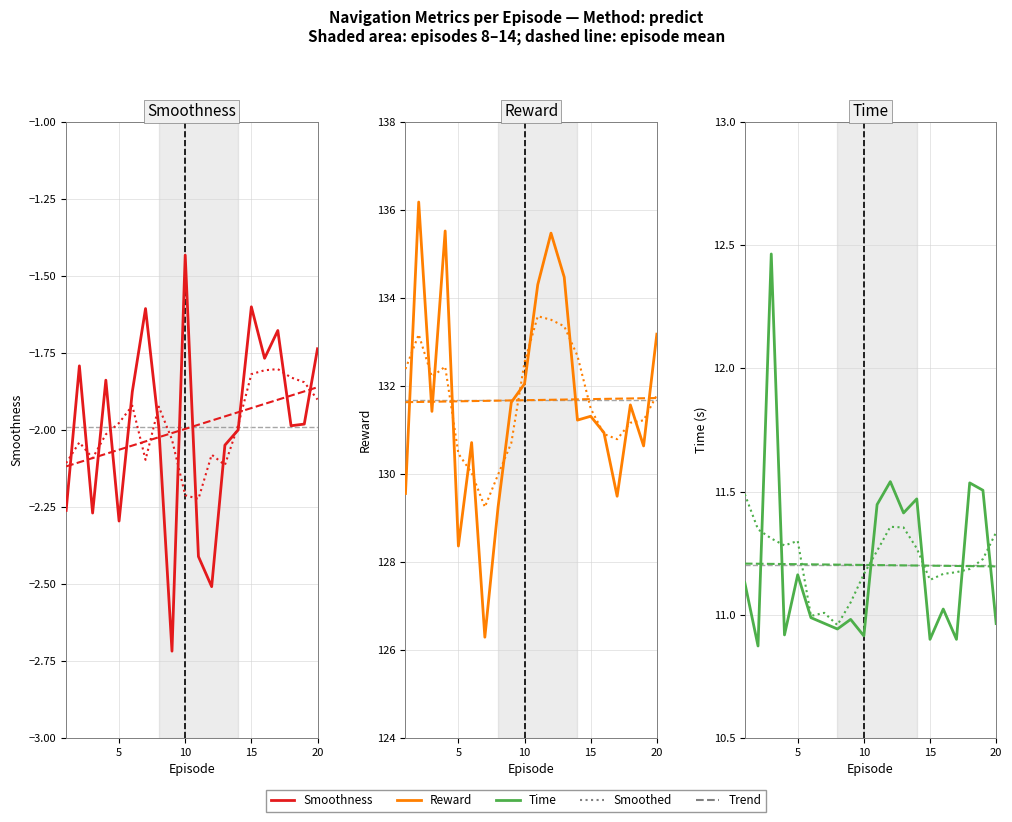

How many lines are shown in the chart?

3